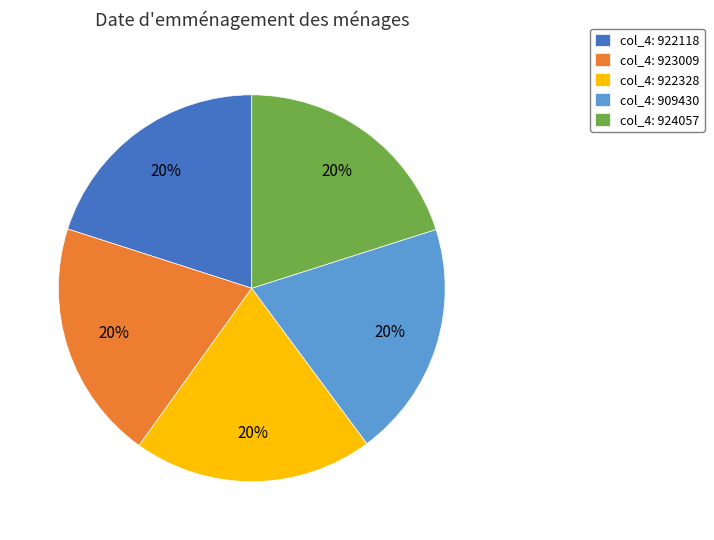

How many slices are in this pie chart?

5